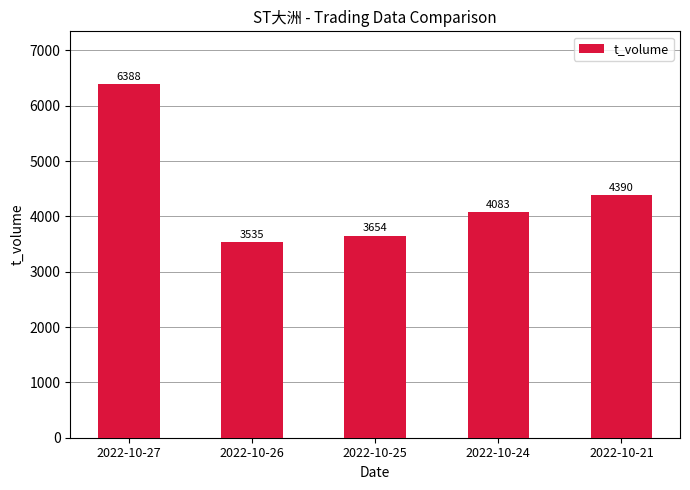

Approximately how many times larger is the value at 2022-10-25 compared to 2022-10-21?

0.8